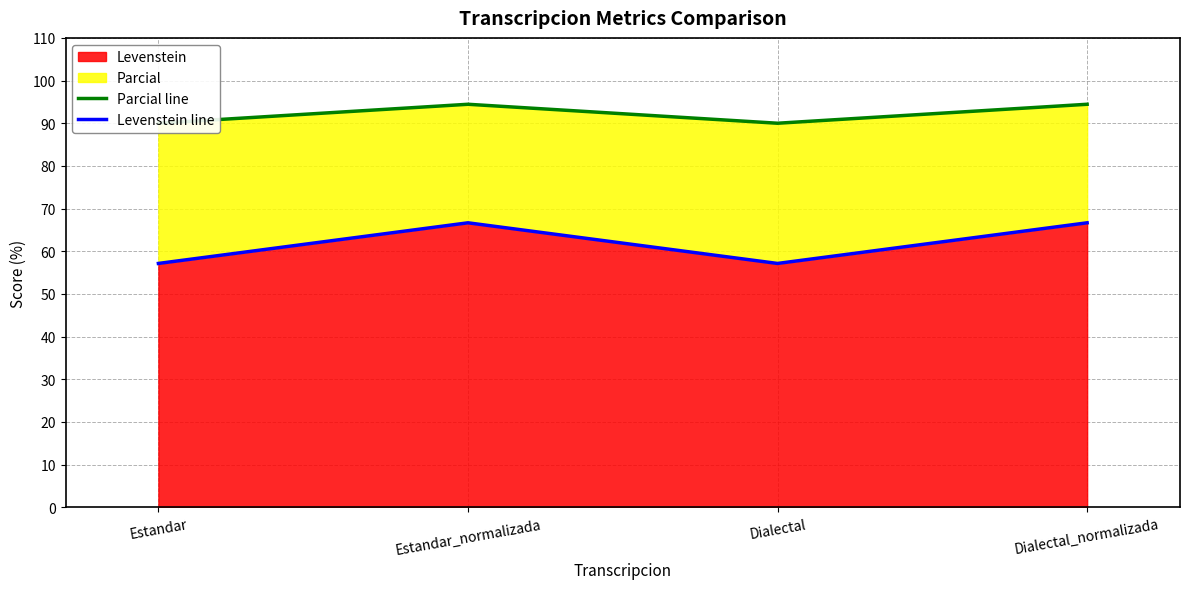

What is the lowest value of the Levenstein series?

57.1